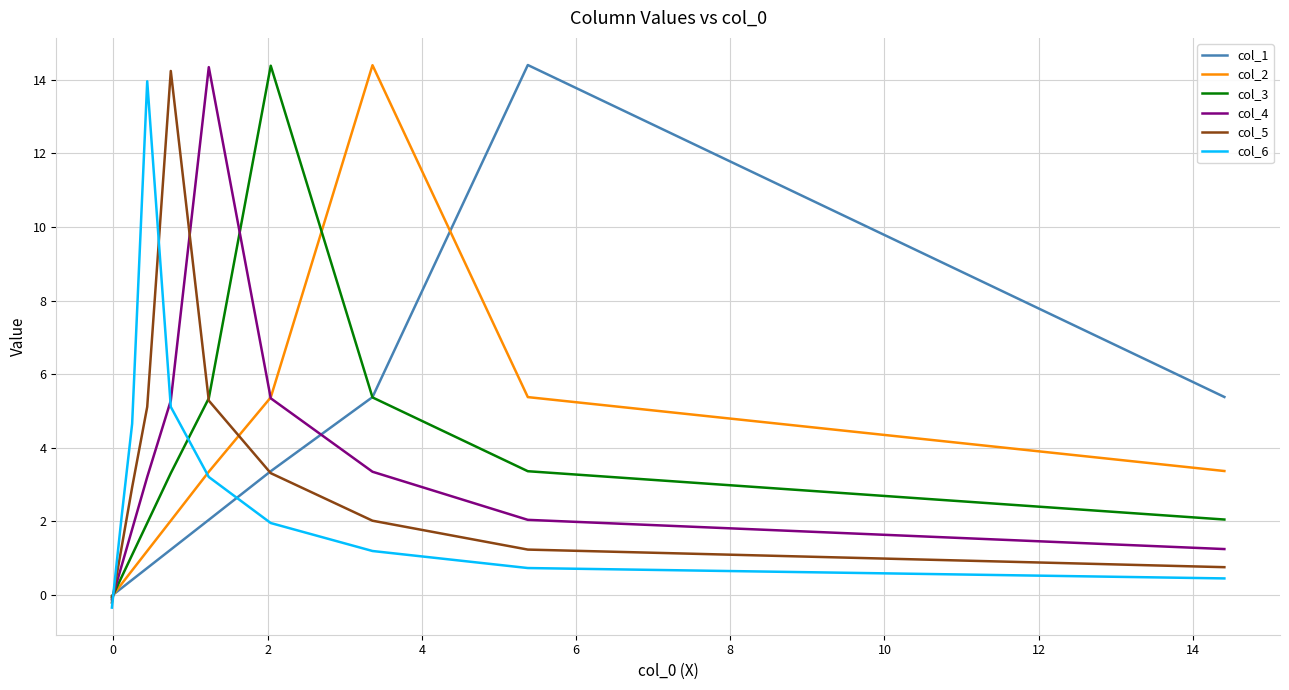

In col_2, how many points are higher than both neighbors (excluding endpoints)?

1